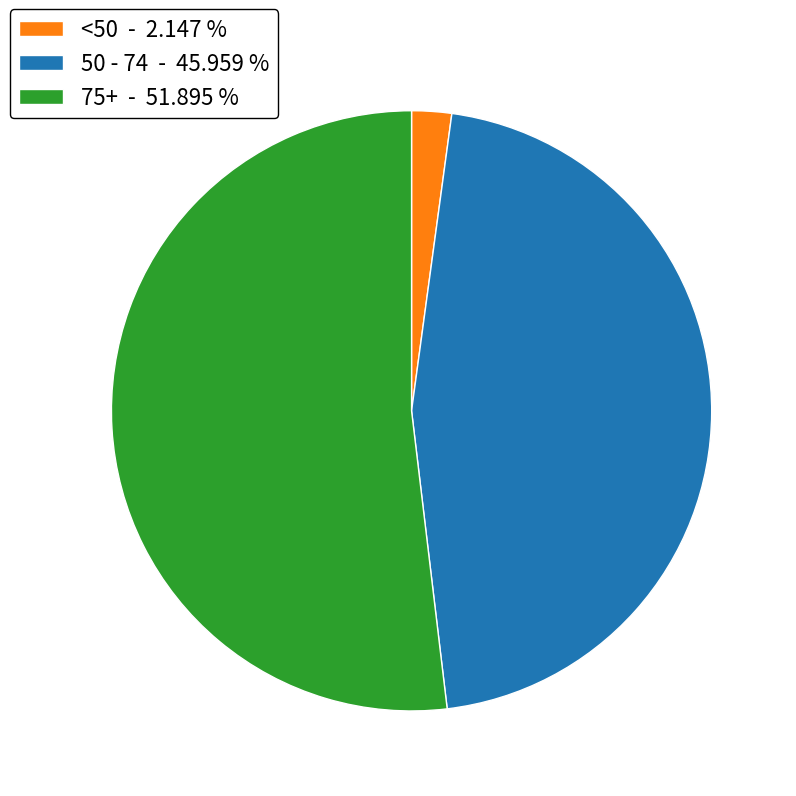

Which slice is the smallest?

<50 - 2.147 %